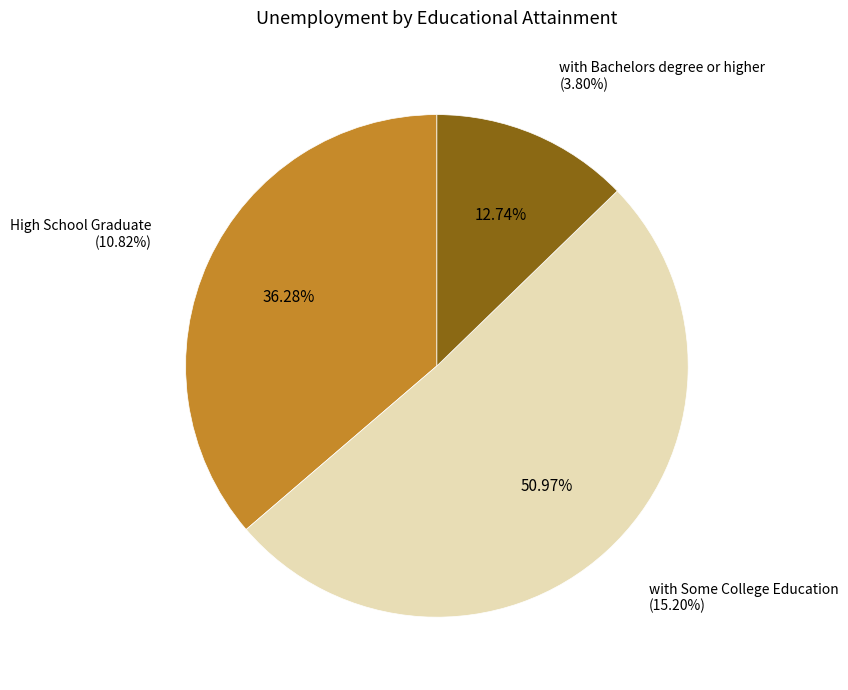

What is the largest slice in the pie chart?

with Some College Education